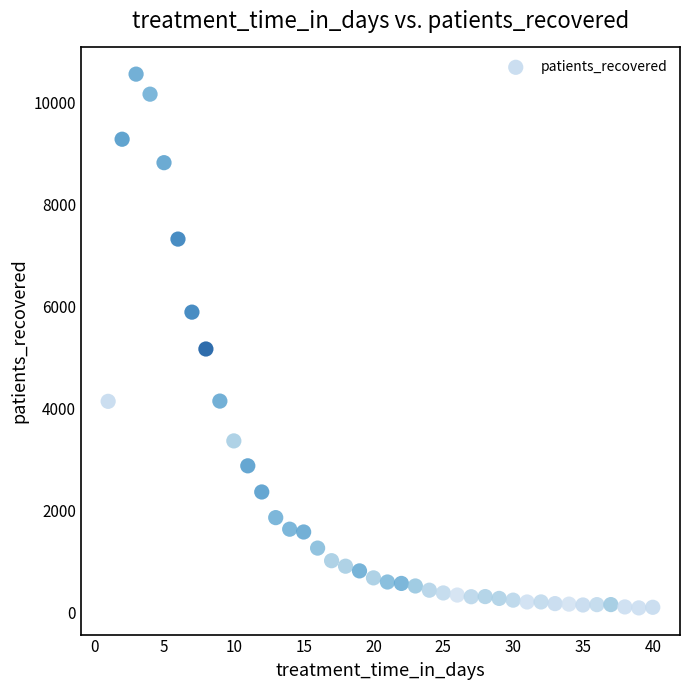

What is the range of Y values (max minus min)?

10471